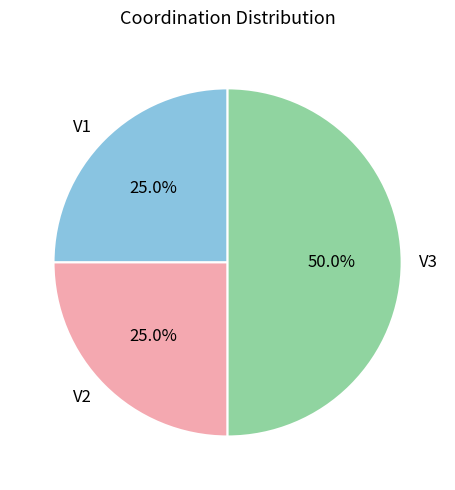

Which category has the biggest portion of the pie?

V3